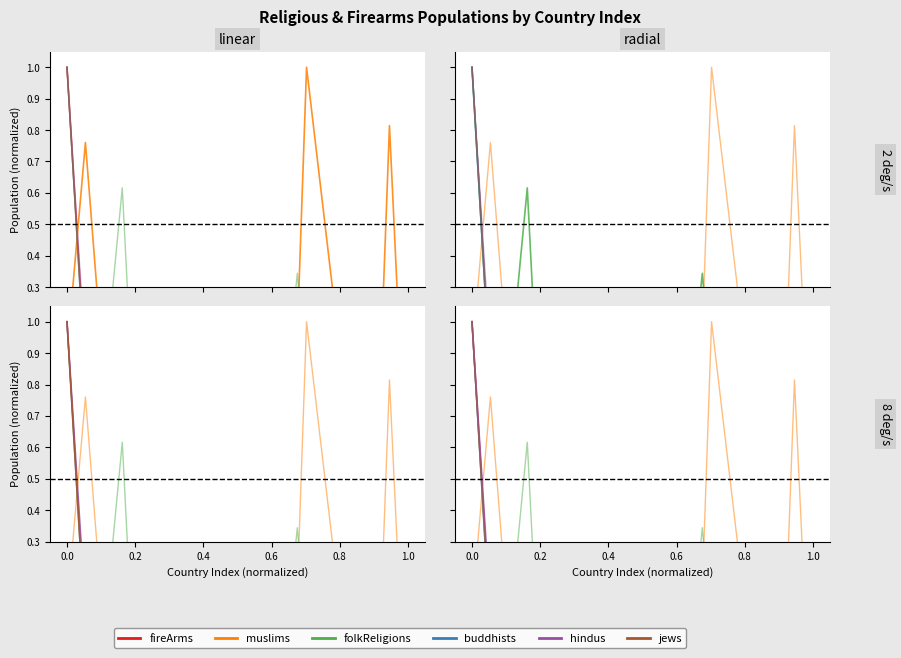

How many times do buddhists and fireArms cross each other?

2